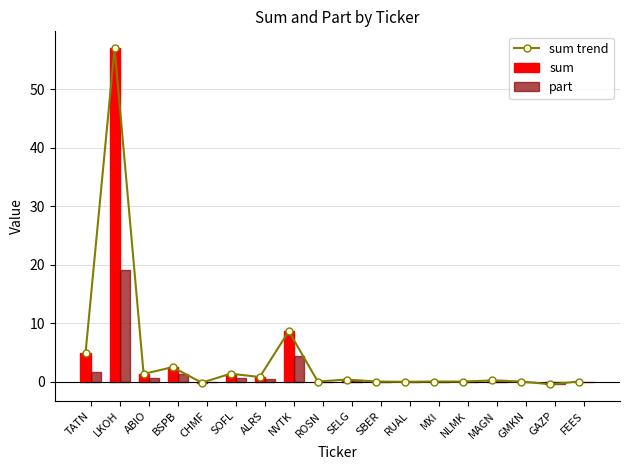

The sum trend series shows 57.0 at LKOH. True or false?

True